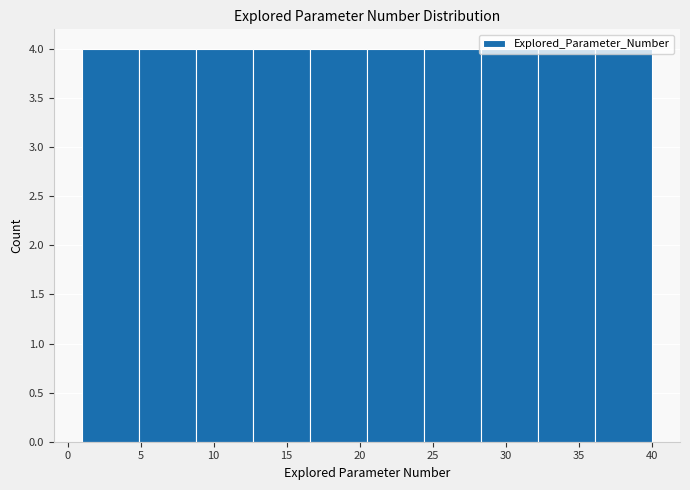

Reading left to right, transcribe this chart: for each bar, give the range it covers on the x-axis and its height. Neither the bar edges nor the heights are printed on the chart, so give them approximately, as read against the axes.

1.0 to 4.9: 4
4.9 to 8.8: 4
8.8 to 12.7: 4
12.7 to 16.6: 4
16.6 to 20.5: 4
20.5 to 24.4: 4
24.4 to 28.3: 4
28.3 to 32.2: 4
32.2 to 36.1: 4
36.1 to 40.0: 4